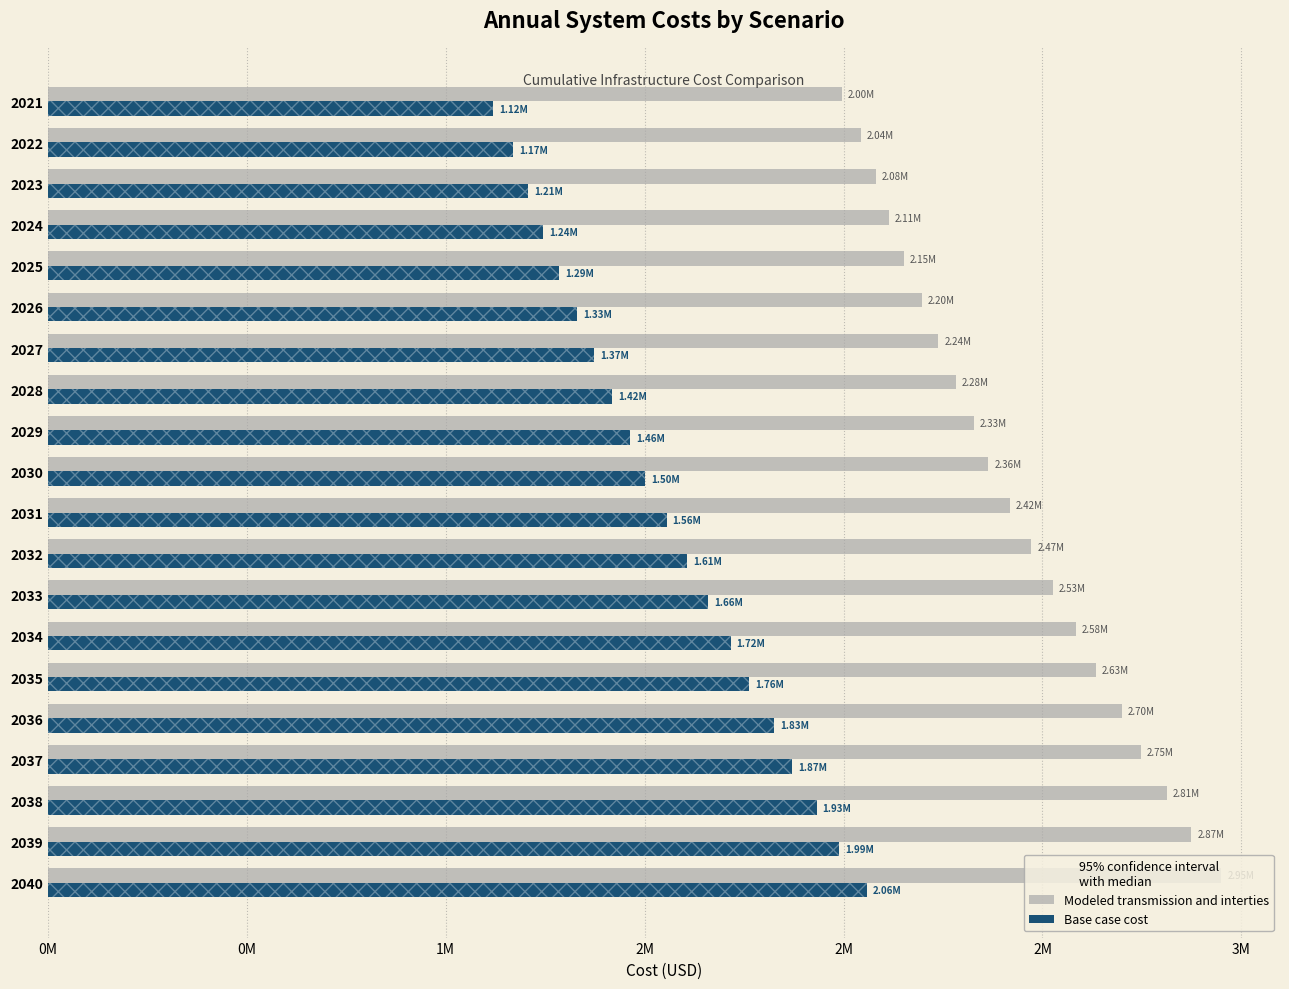

What are all the series names shown in the legend?

Modeled transmission and interties, Base case cost